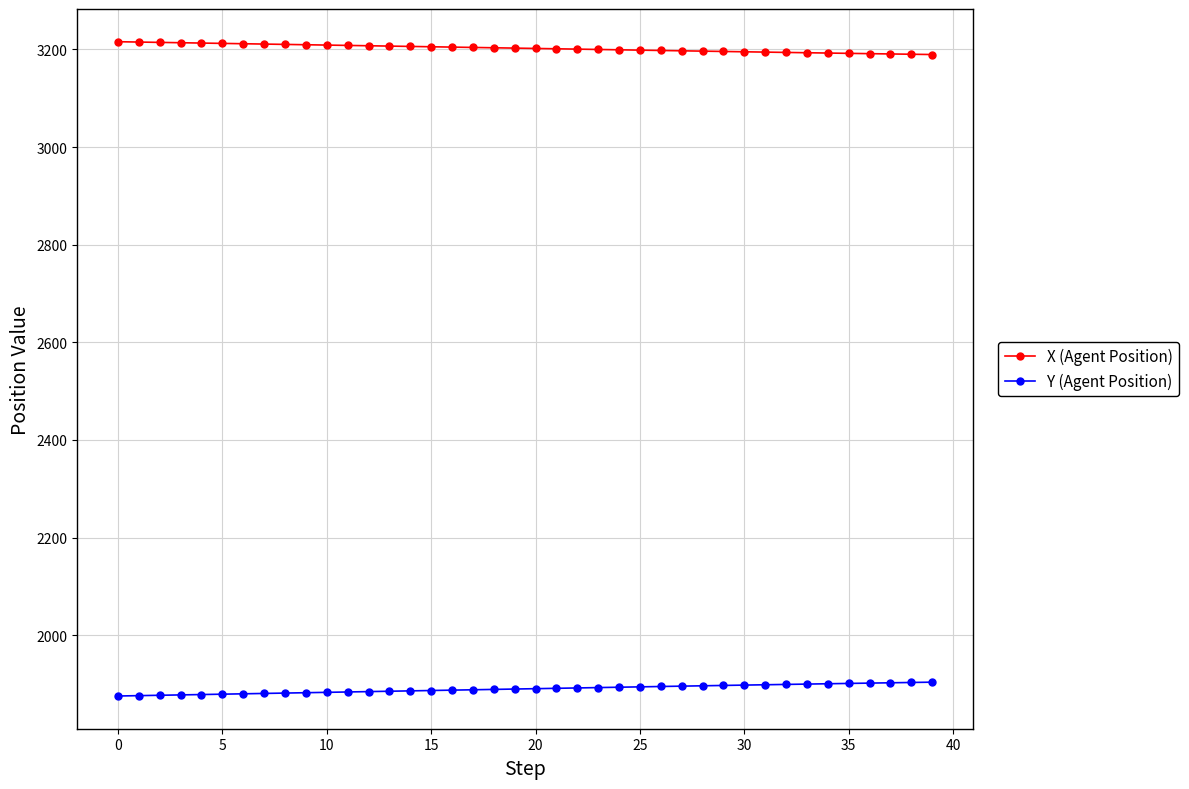

What is the average value of the X (Agent Position) series?

3202.4